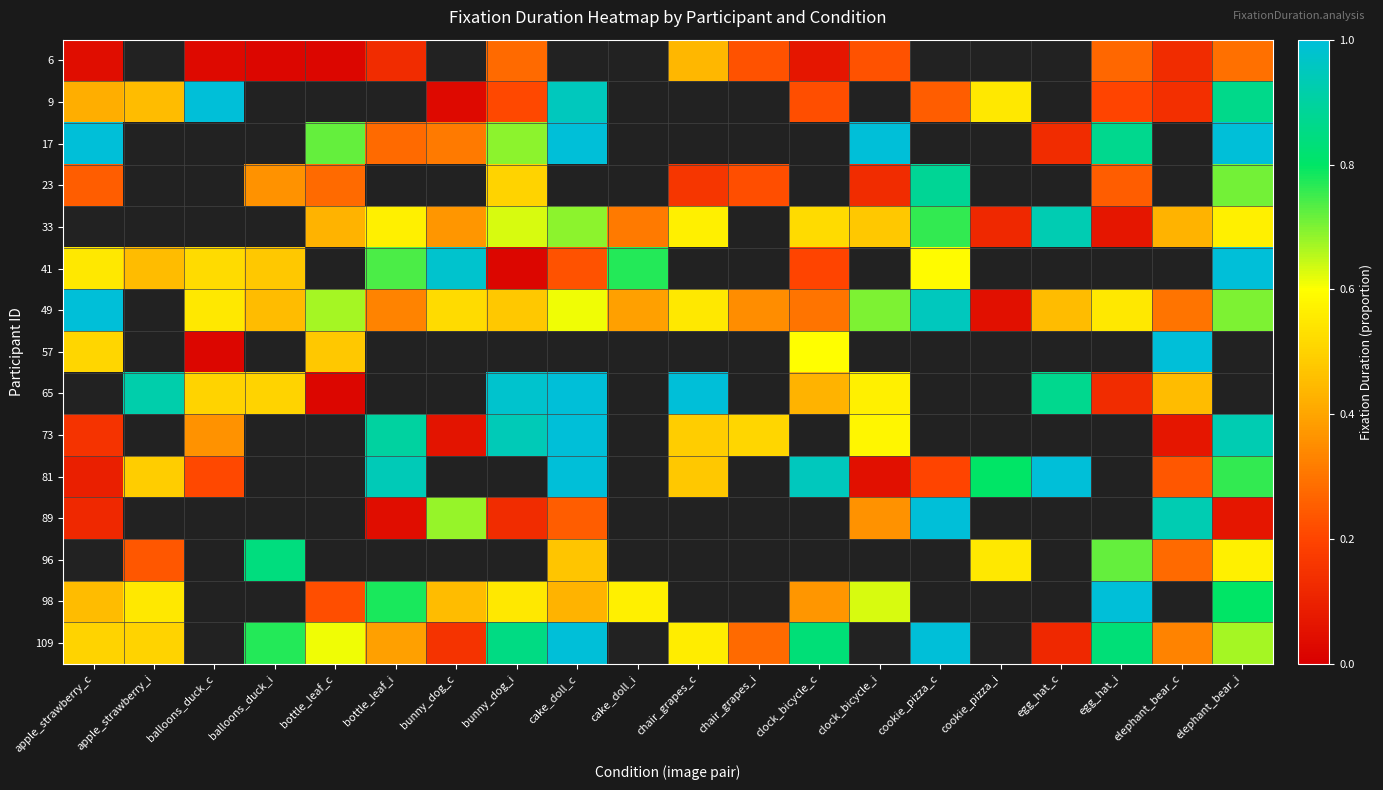

Count the number of data series in this chart.

15